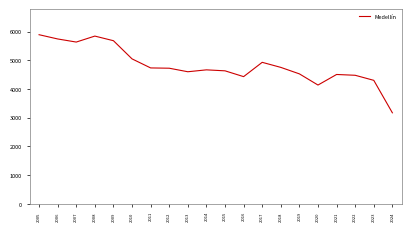

Which label corresponds to the smallest value in the chart?

2024